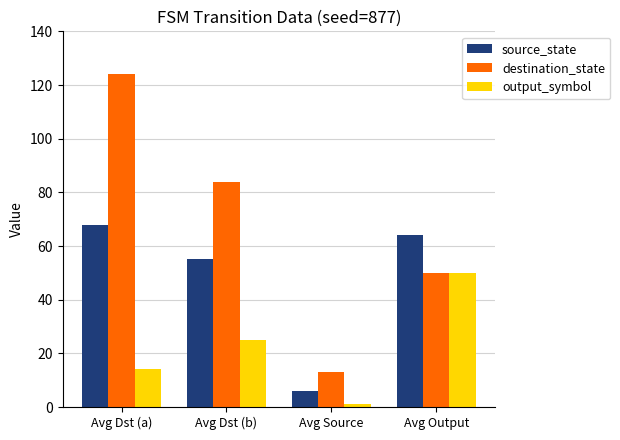

How many groups of bars are there?

4